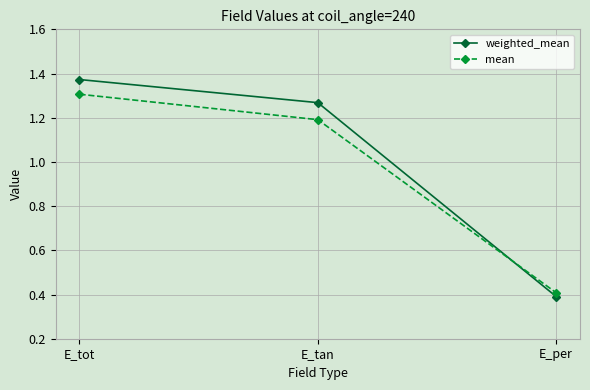

Count the weighted_mean values in the range 0 to 1.

1